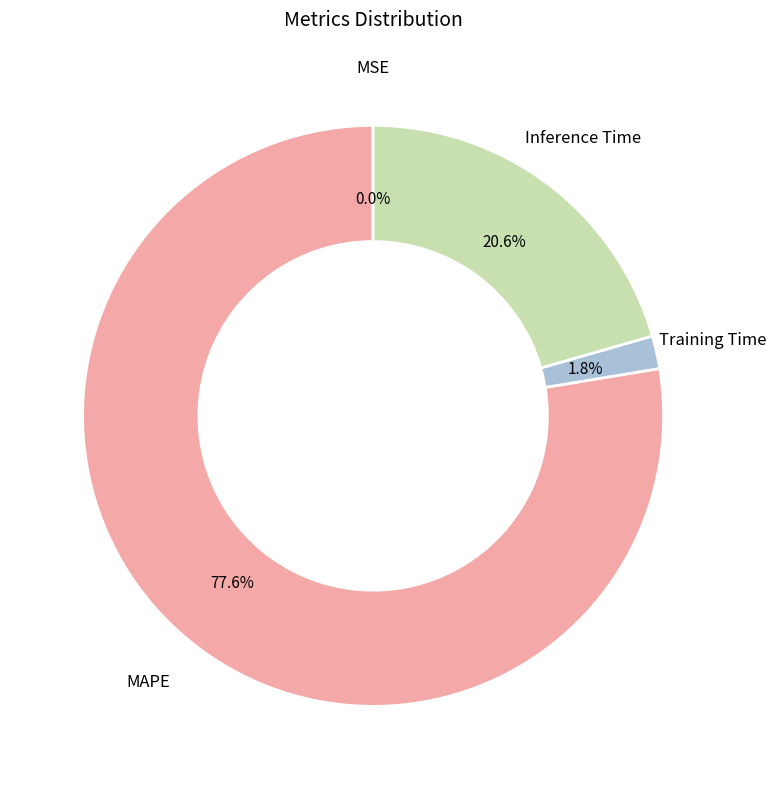

Does any single category account for the majority?

Yes